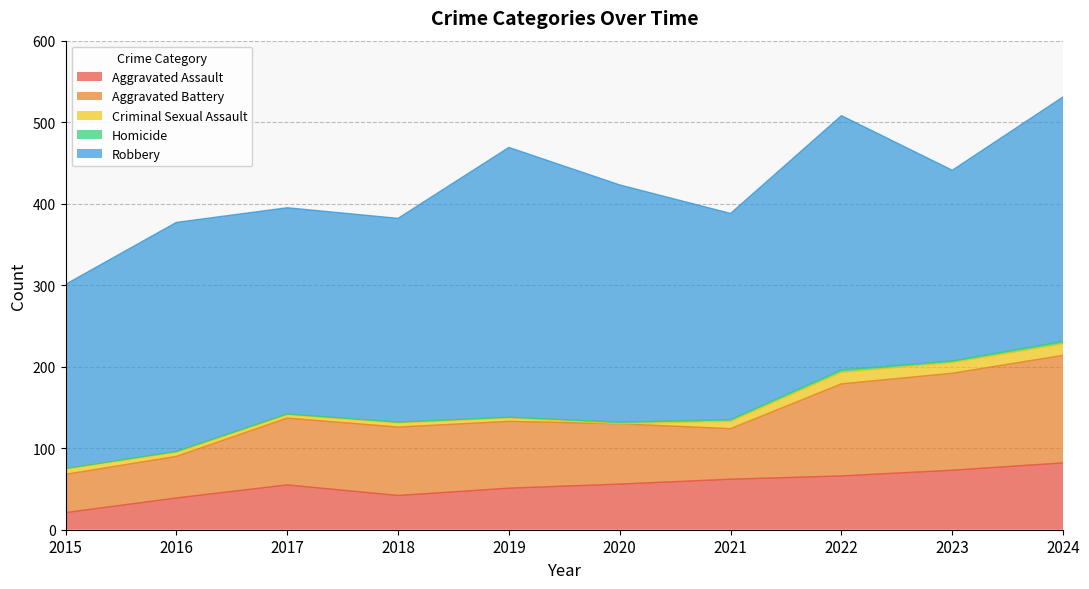

The Aggravated Battery series shows 84 at 2018. True or false?

True